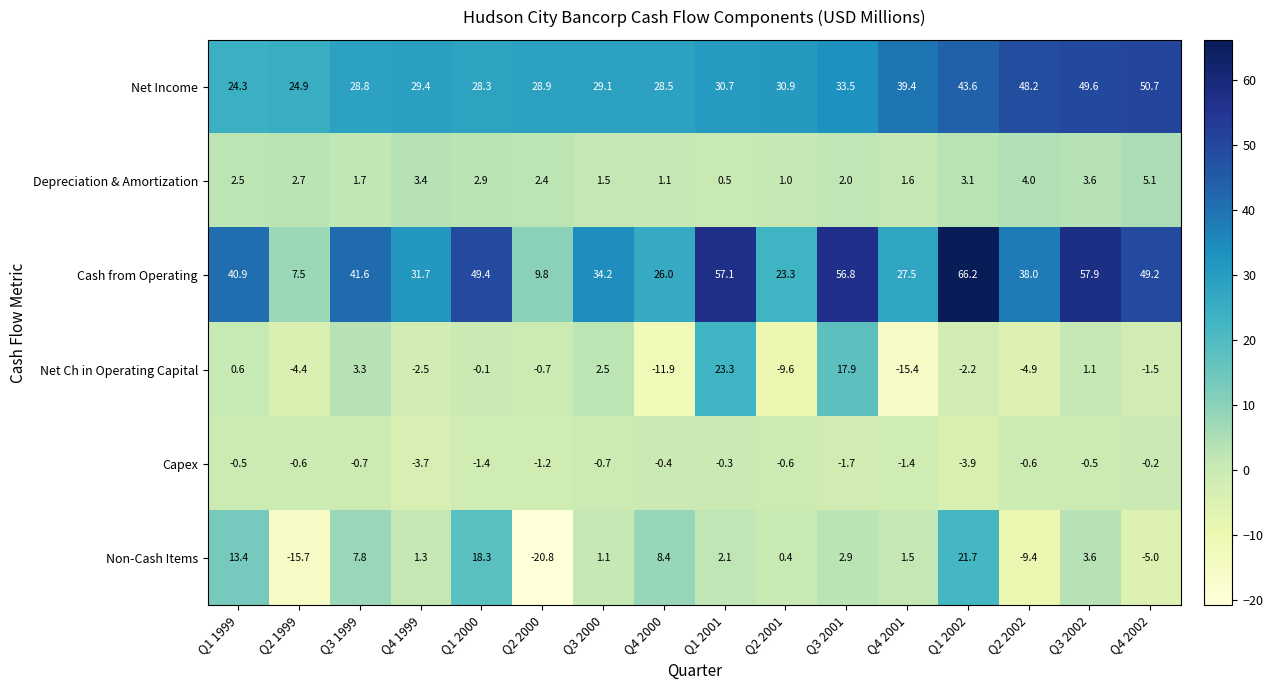

At how many categories does at least one series exceed 7?

16